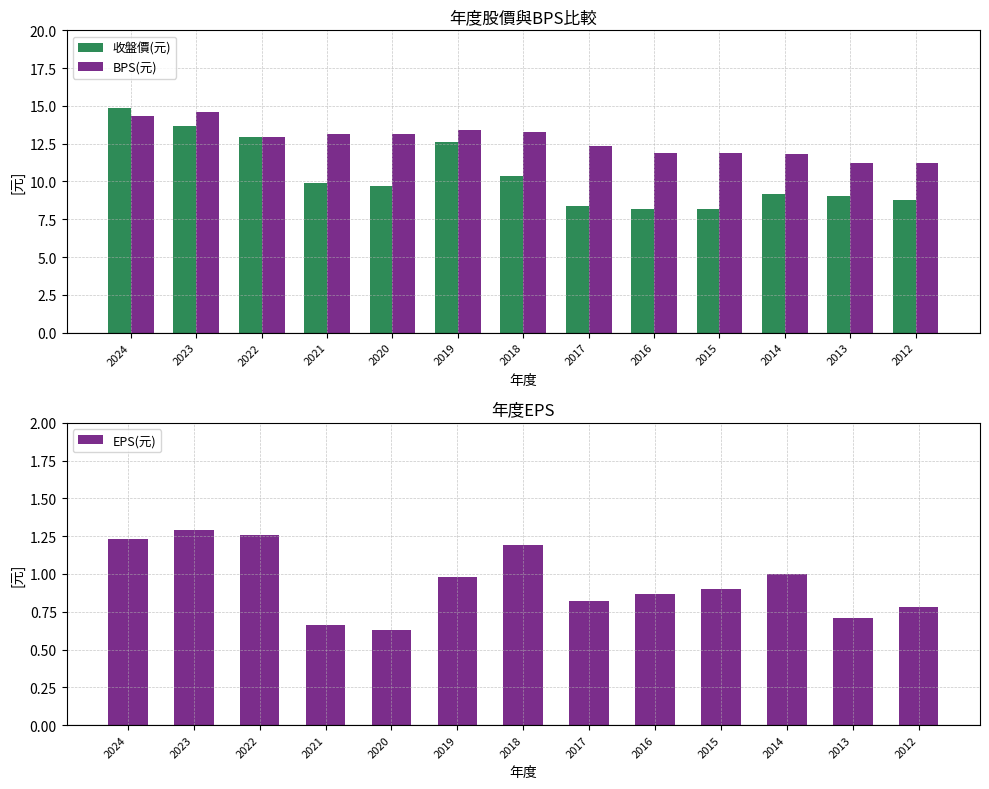

What is the sum of the EPS(元) values at 2021 and 2022?

1.9